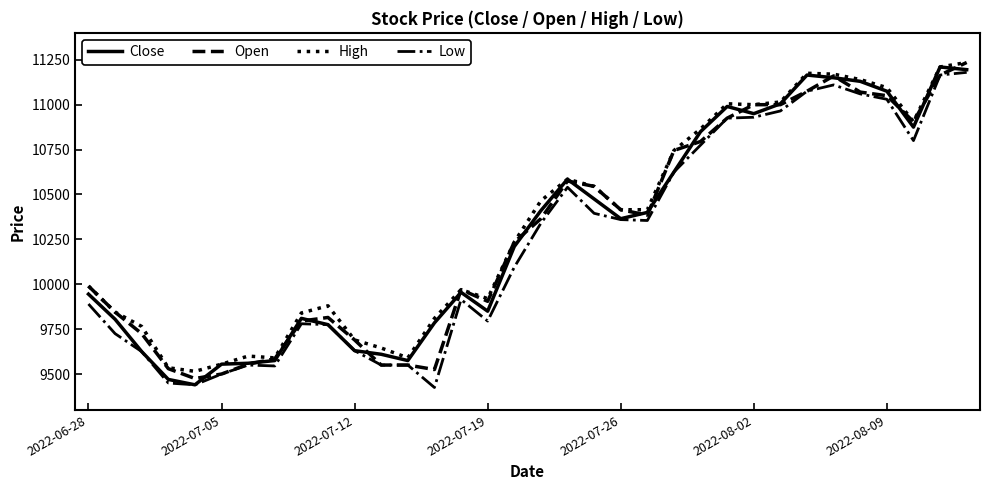

What is the maximum value shown in the chart?

11235